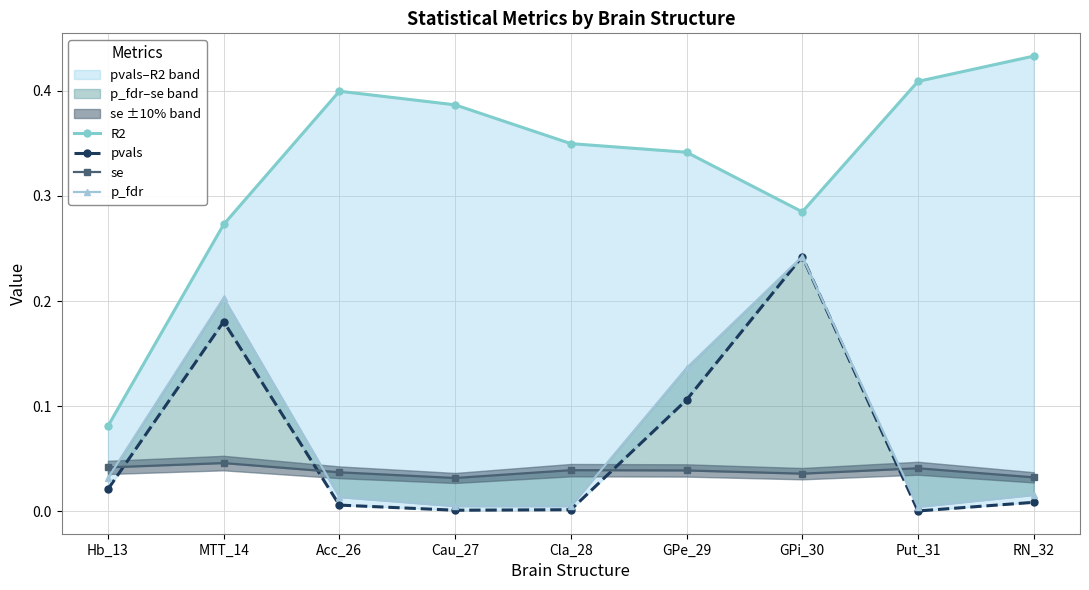

How many lines are shown in the chart?

4